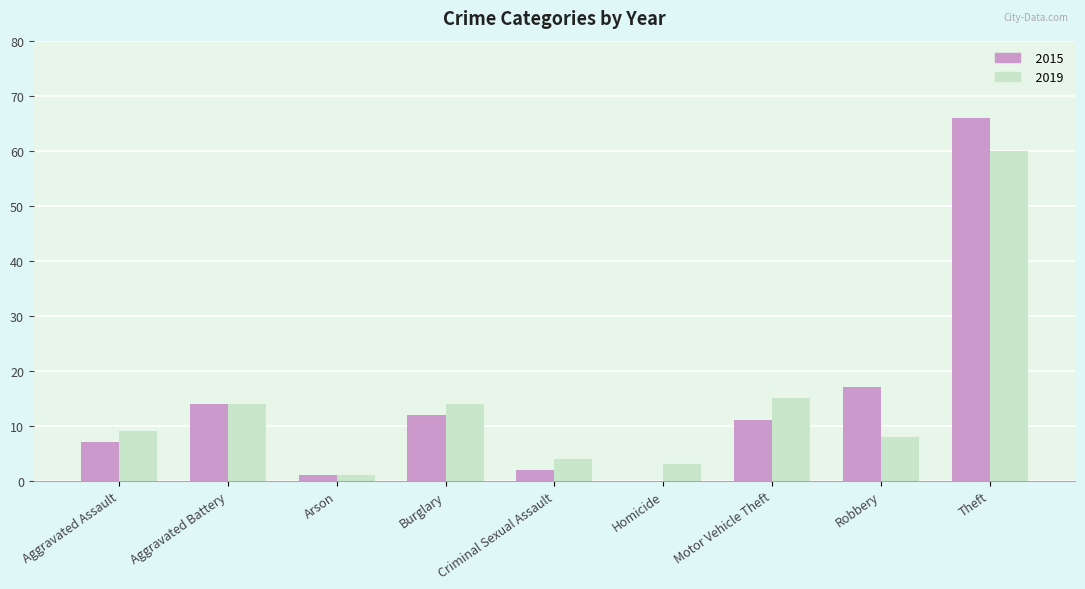

Is the value of 2015 at Motor Vehicle Theft greater than the value of 2019 at Theft?

No